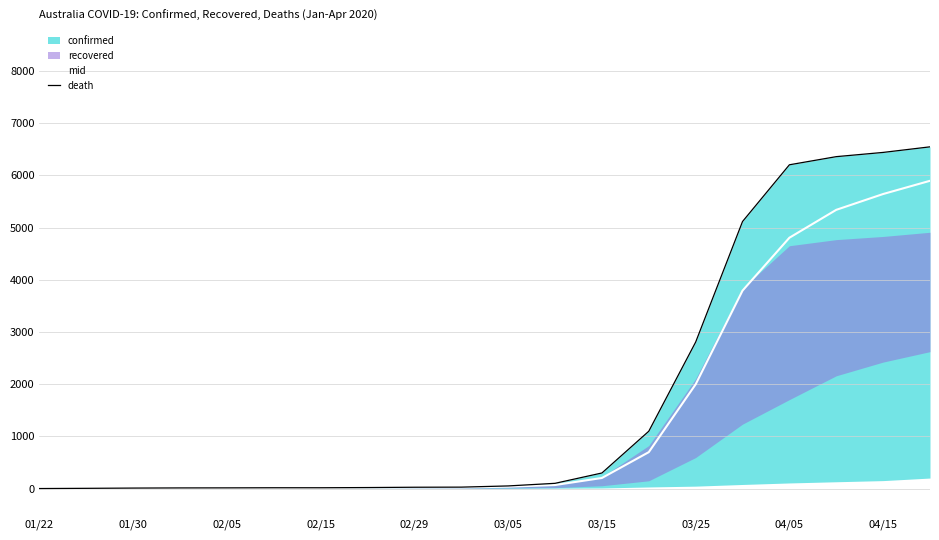

What position from the left is 02/15?

4